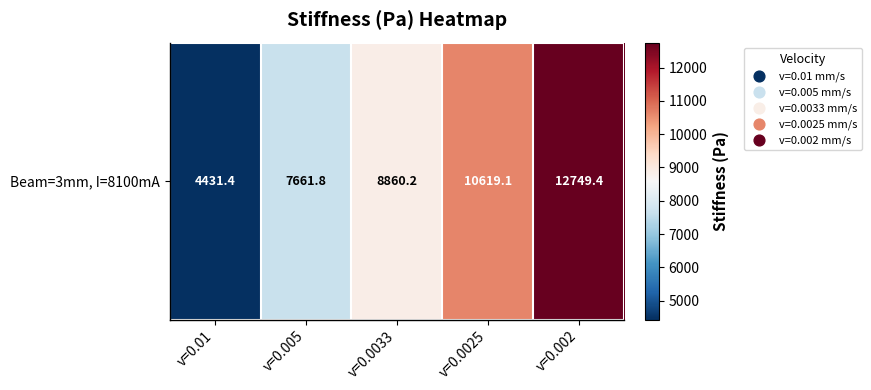

True or false: the data shows 2797.0 at v=0.01.

False